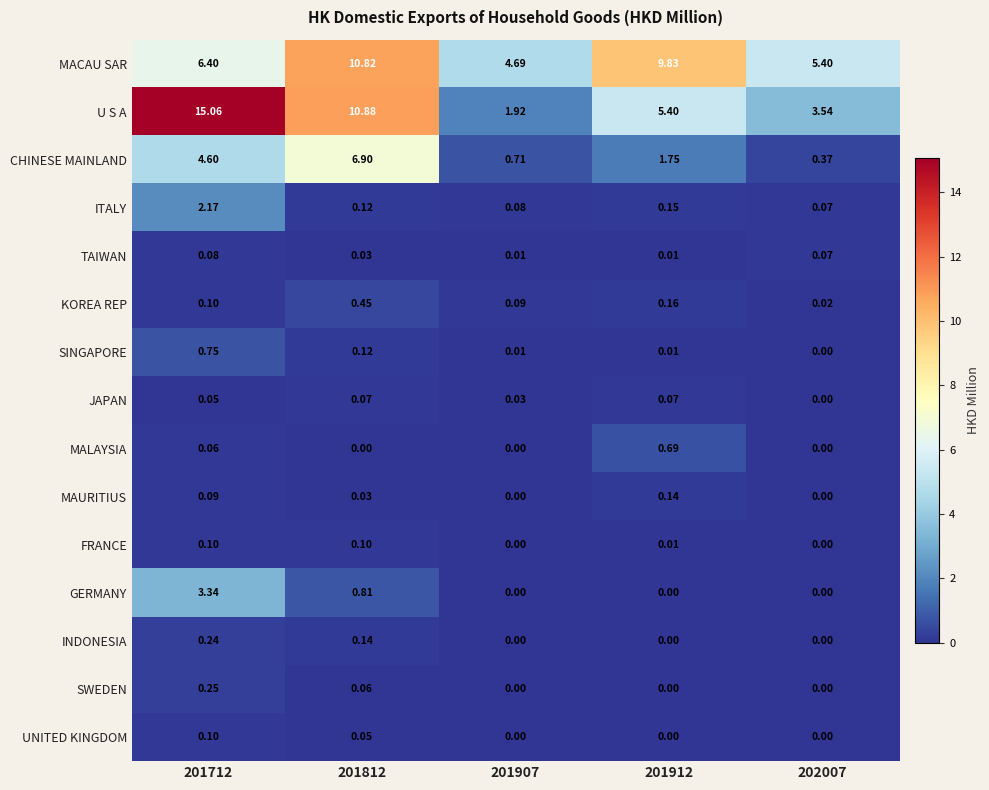

Which series has the largest total across all categories?

MACAU SAR